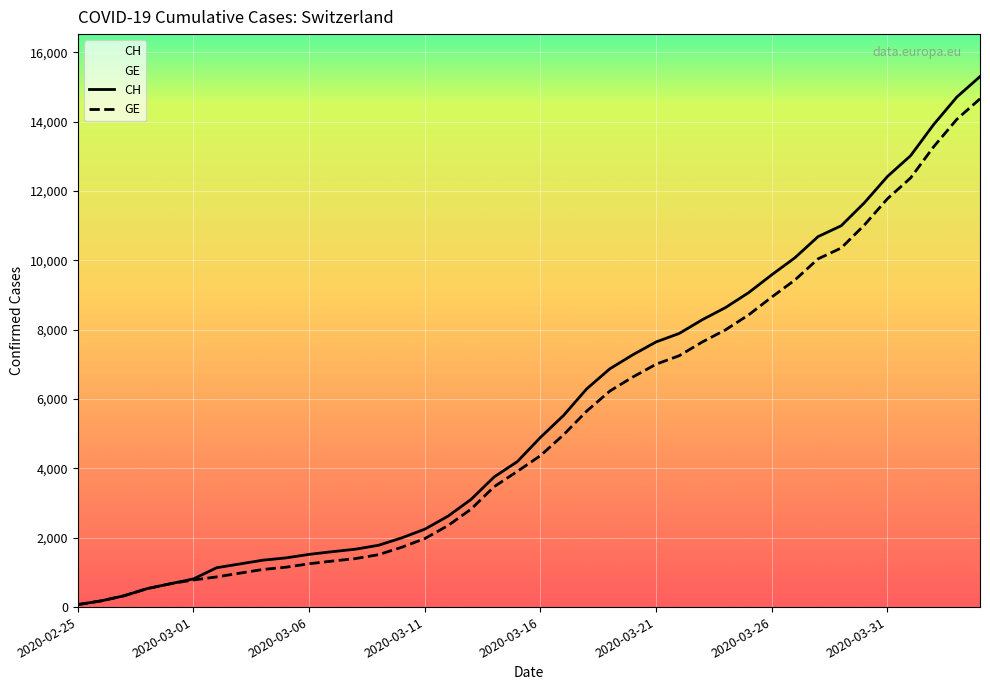

Reading left to right, extract all data points from this chart.

CH: 72	178	326	533	673	812	1135	1244	1353	1419	1521	1598	1670	1783	1996	2247	2621	3106	3755	4196	4895	5529	6296	6874	7281	7649	7894	8291	8640	9071	9586	10077	10687	11000	11662	12422	13021	13923	14714	15304
GE: 72	178	326	533	673	782	870	978	1085	1151	1250	1327	1399	1512	1725	1976	2350	2825	3474	3915	4368	4972	5654	6232	6639	7007	7252	7649	7998	8429	8944	9435	10045	10358	11020	11780	12379	13281	14072	14662